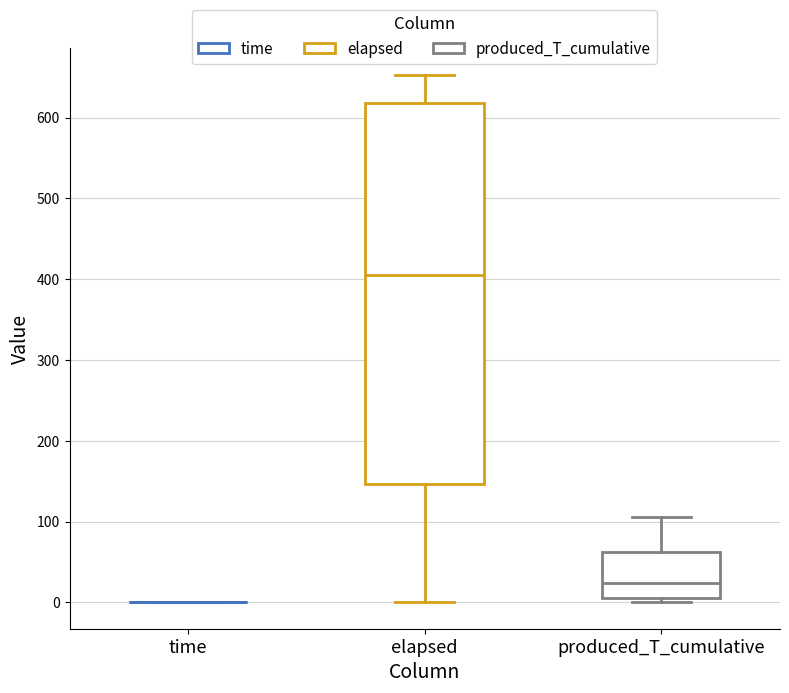

Which box is the tallest, from its lower edge to its upper edge?

elapsed